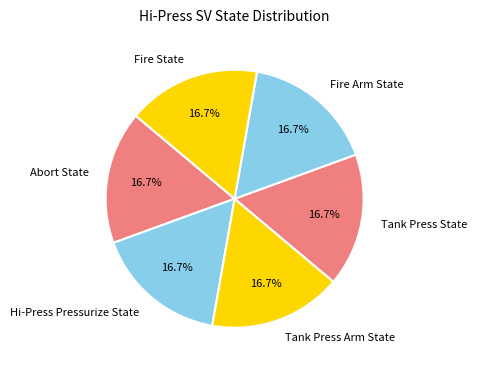

Does Fire State represent more than half of the total?

No